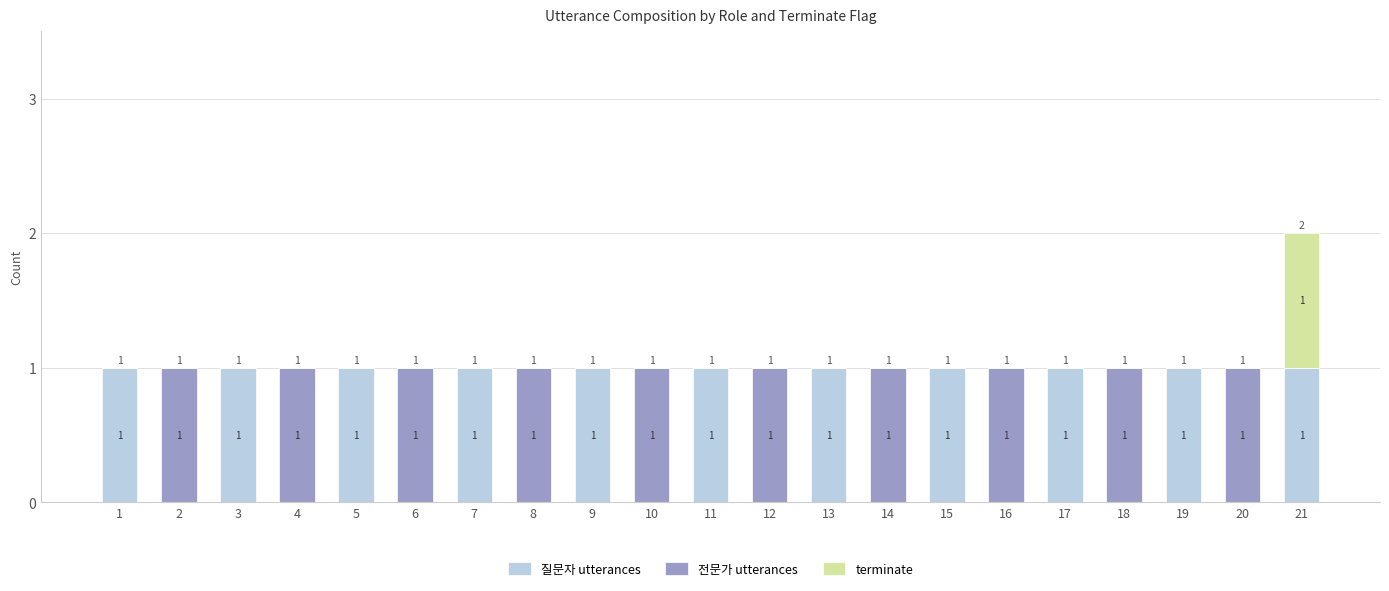

How many 질문자 utterances values are between 0 and 1?

21